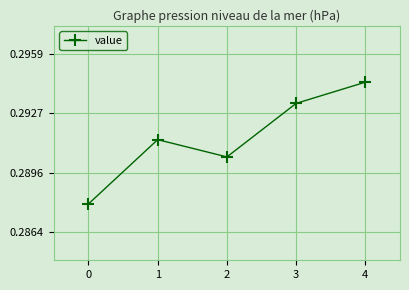

What is the sum of the values at 4 and 3?

0.6